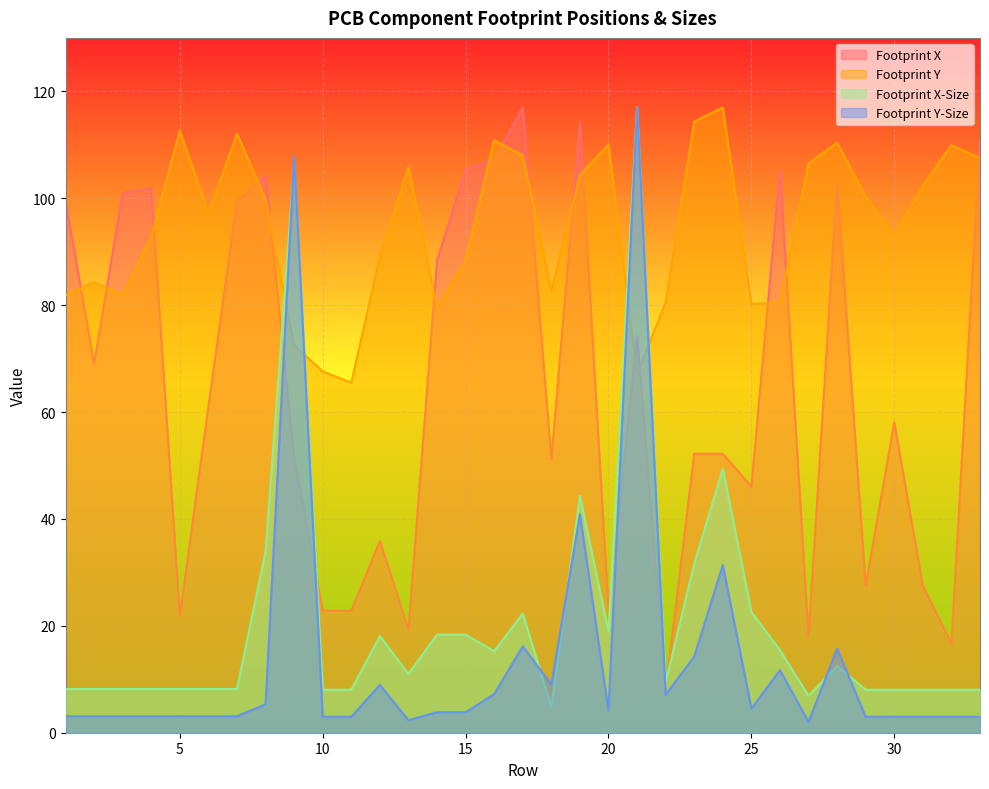

Reading left to right, transcribe all the data shown in this chart.

Footprint X: 1=99.5	2=69.0	3=101.0	4=101.8	5=21.8	6=61.0	7=99.5	8=104.1	9=51.5	10=22.8	11=22.8	12=35.9	13=19.3	14=88.4	15=105.4	16=107.3	17=117.0	18=51.2	19=114.3	20=22.9	21=74.1	22=8.0	23=52.2	24=52.2	25=46.1	26=105.3	27=17.9	28=102.8	29=27.5	30=58.1	31=27.5	32=16.7	33=111.0
Footprint Y: 1=81.9	2=84.3	3=81.9	4=93.0	5=112.6	6=97.1	7=112.1	8=99.8	9=72.5	10=67.6	11=65.5	12=89.1	13=105.8	14=79.5	15=88.4	16=110.9	17=108.0	18=82.6	19=104.3	20=110.0	21=67.2	22=80.5	23=114.3	24=117.0	25=80.2	26=80.5	27=106.5	28=110.4	29=100.3	30=92.9	31=102.4	32=109.9	33=107.5
Footprint X-Size: 1=8.2	2=8.2	3=8.2	4=8.2	5=8.2	6=8.2	7=8.2	8=33.9	9=106.4	10=8.0	11=8.0	12=18.1	13=11.0	14=18.3	15=18.3	16=15.2	17=22.3	18=4.8	19=44.3	20=18.9	21=117.0	22=9.5	23=31.6	24=49.4	25=22.6	26=15.4	27=6.9	28=12.5	29=8.0	30=8.0	31=8.0	32=8.0	33=8.0
Footprint Y-Size: 1=3.1	2=3.1	3=3.1	4=3.1	5=3.1	6=3.1	7=3.1	8=5.3	9=107.8	10=3.0	11=3.0	12=8.9	13=2.3	14=3.8	15=3.8	16=7.2	17=16.2	18=9.0	19=40.9	20=4.1	21=117.0	22=7.1	23=14.2	24=31.4	25=4.5	26=11.7	27=2.0	28=15.7	29=3.0	30=3.0	31=3.0	32=3.0	33=3.0